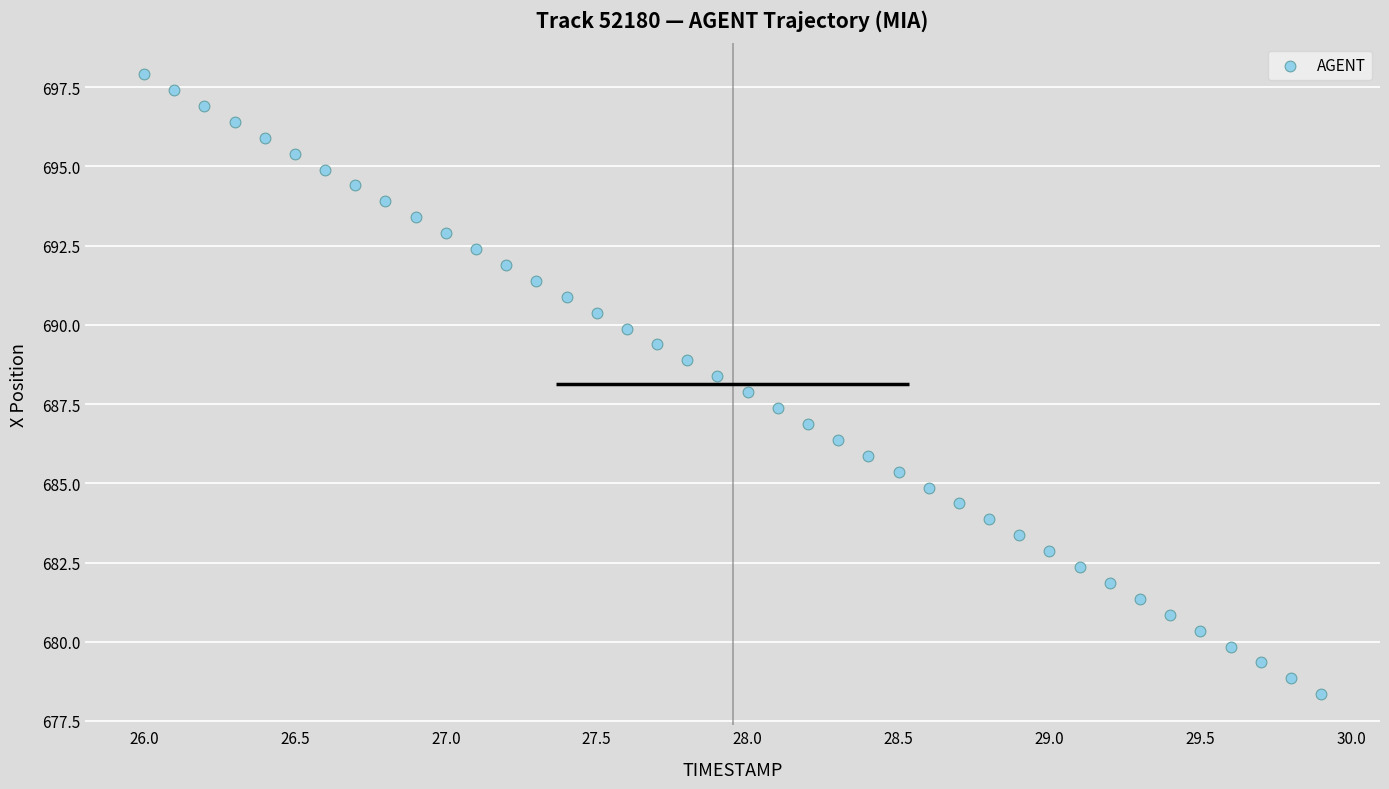

What is the range of Y values (max minus min)?

19.6